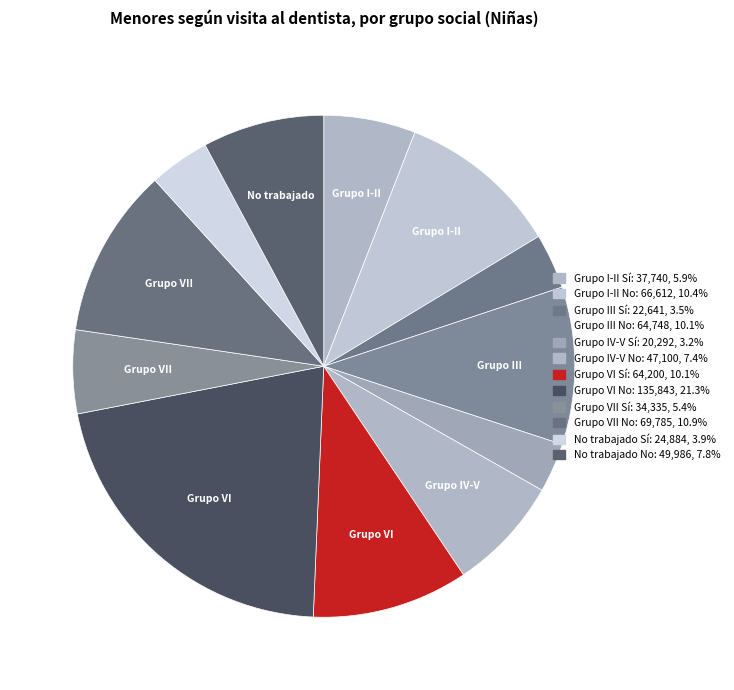

How many segments does this pie chart have?

12